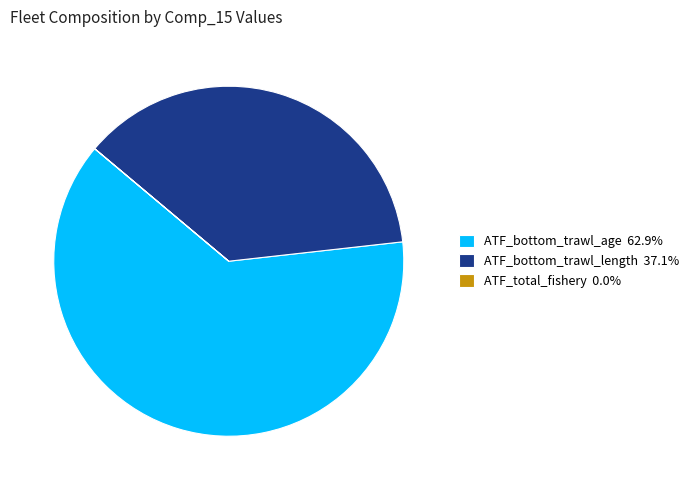

Between ATF_bottom_trawl_age and ATF_bottom_trawl_length, which is larger?

ATF_bottom_trawl_age